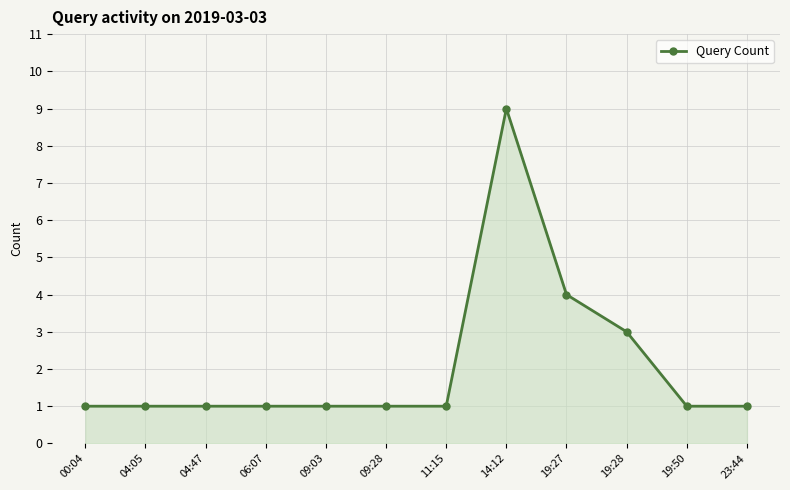

What position from the right is 09:28?

7